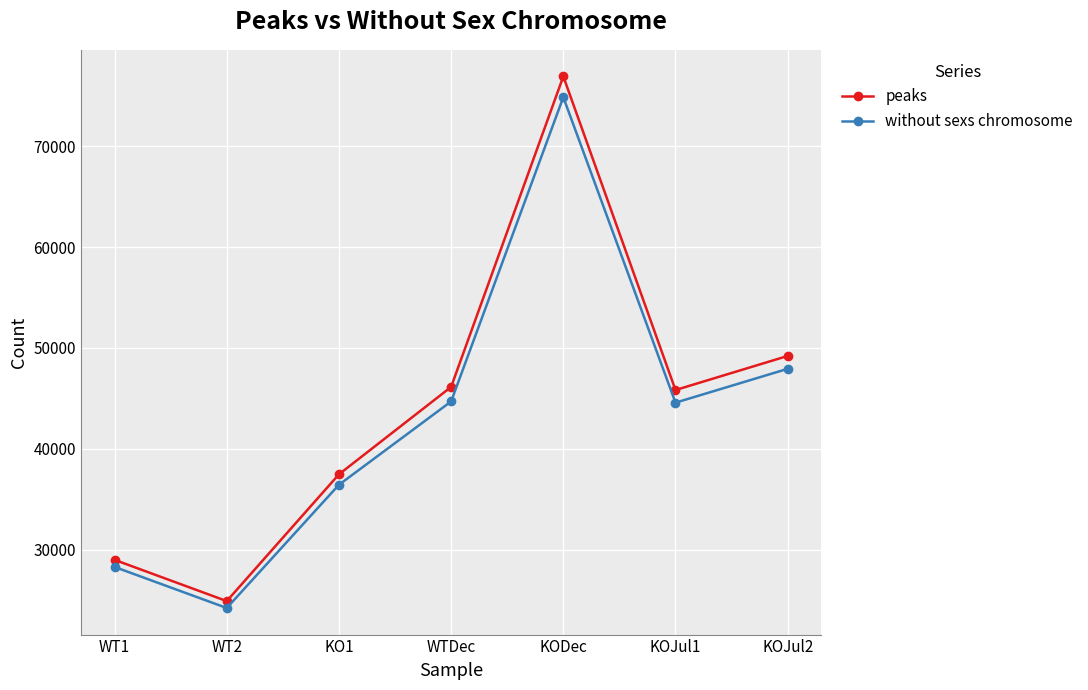

What is the difference between the maximum and minimum values in the without sexs chromosome series?

50653